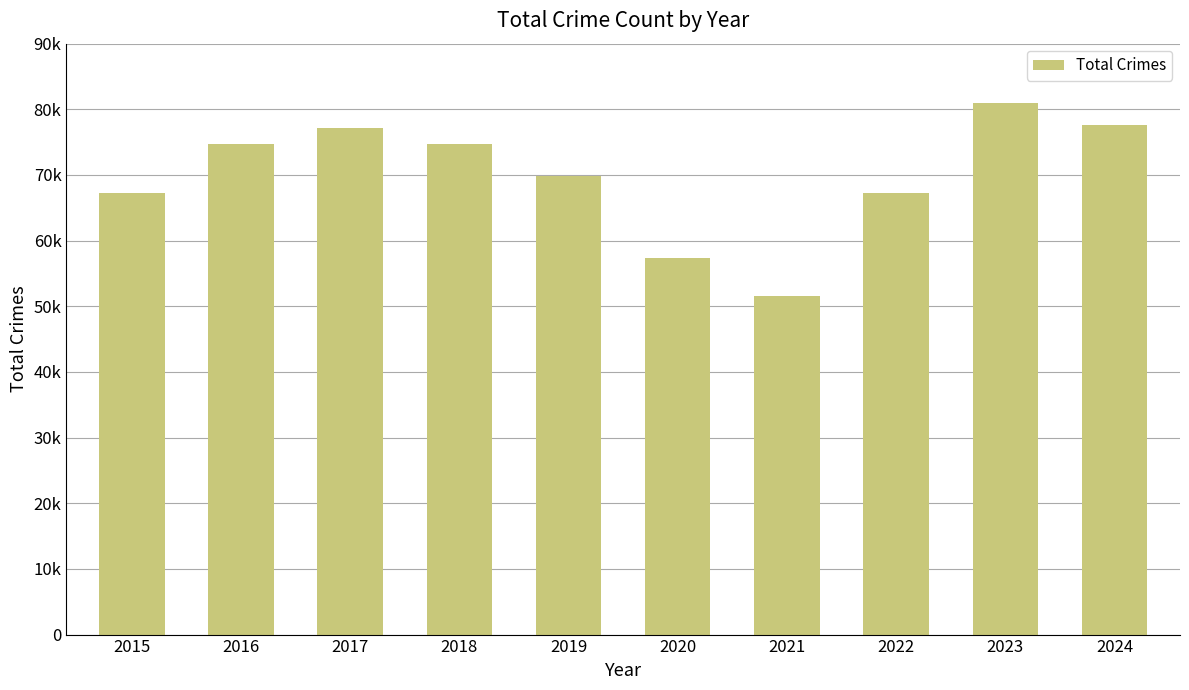

What is the average value?

69844